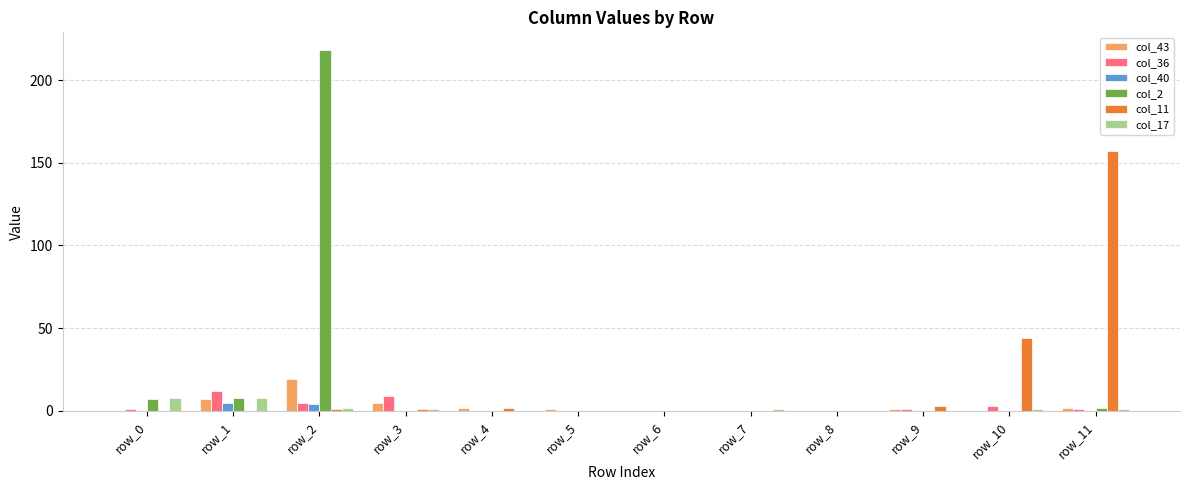

What is the maximum value shown in the chart?

218